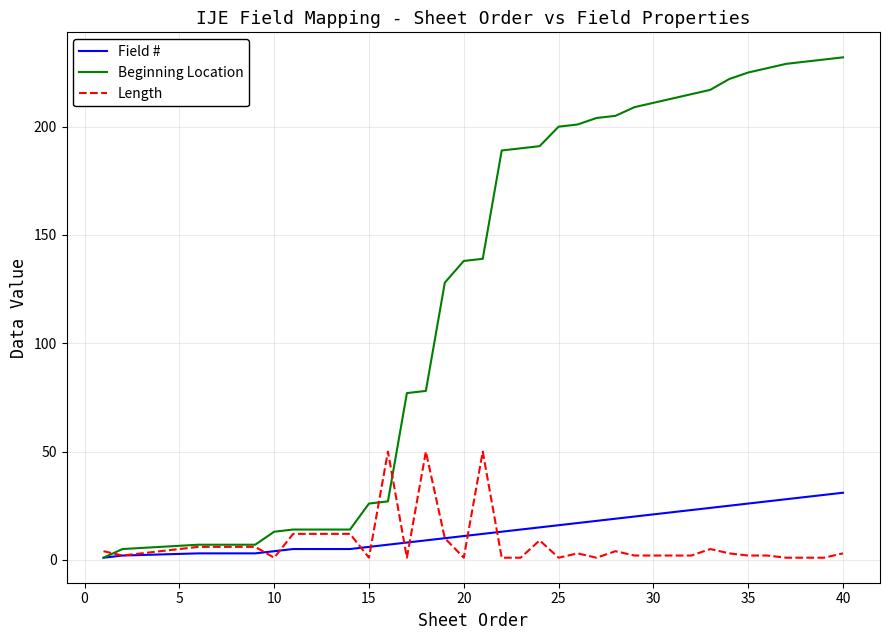

What is the greatest value displayed?

232